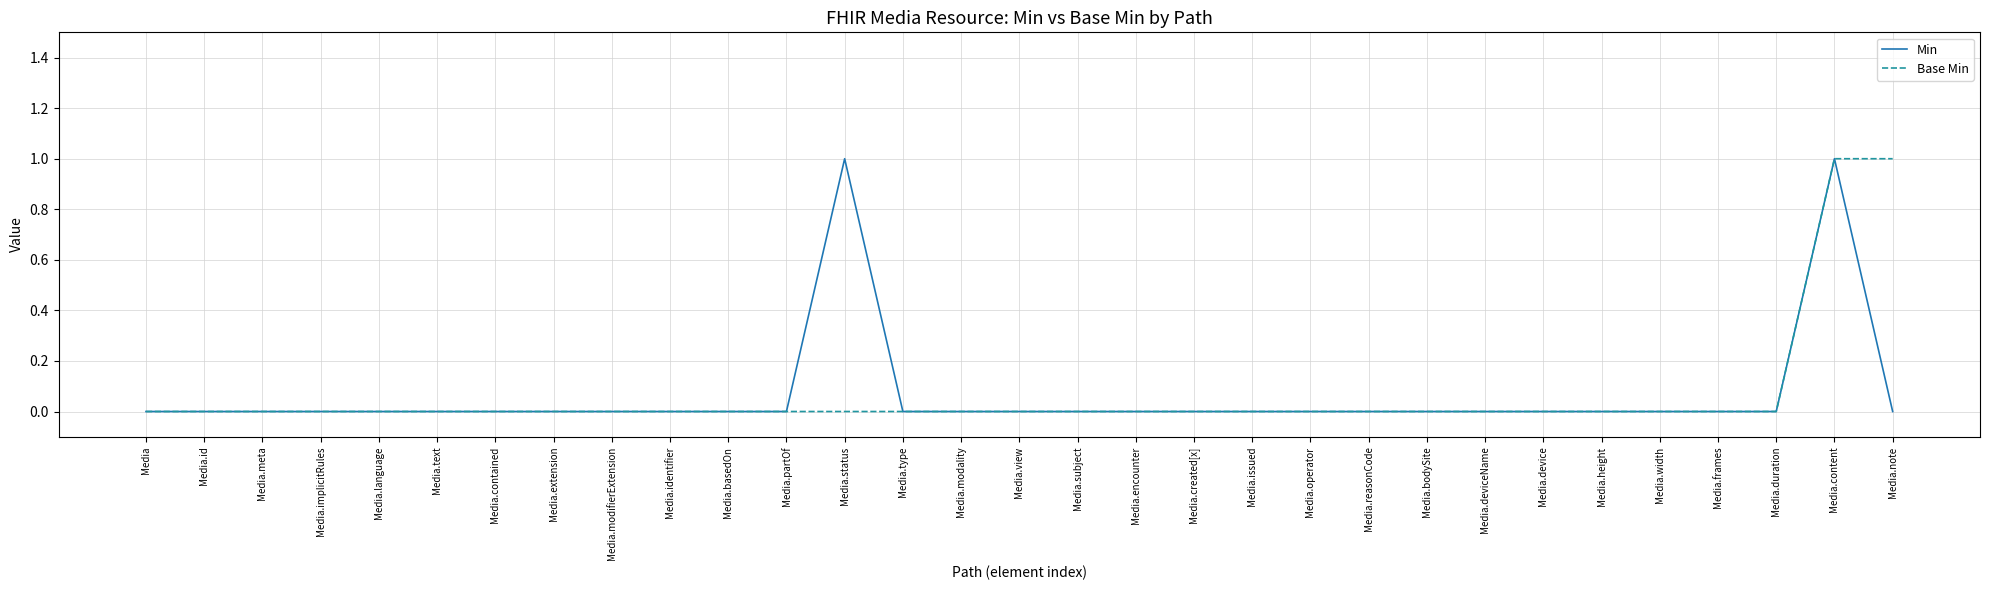

How many lines are shown in the chart?

2